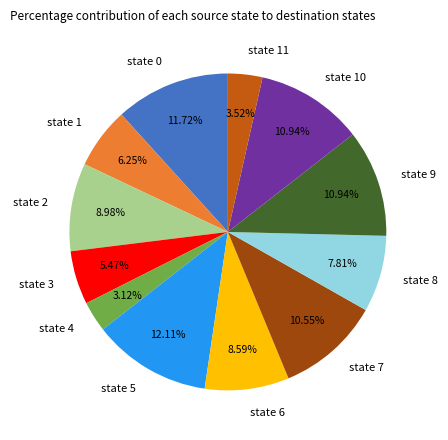

Approximately how many times larger is the value at state 10 compared to state 5?

0.9